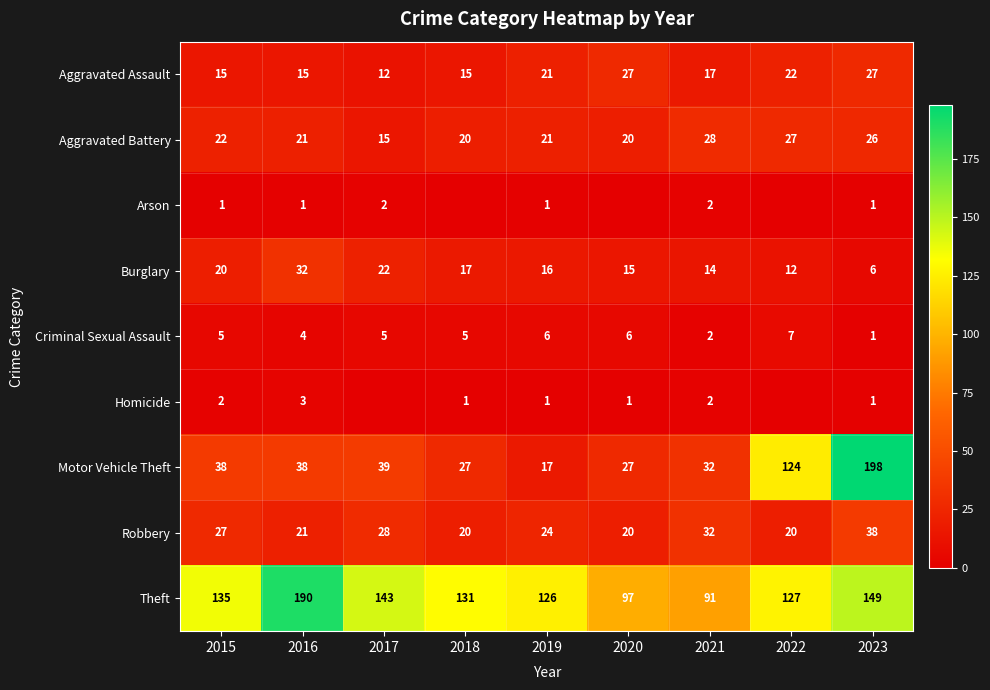

Count the number of categories in the chart.

9